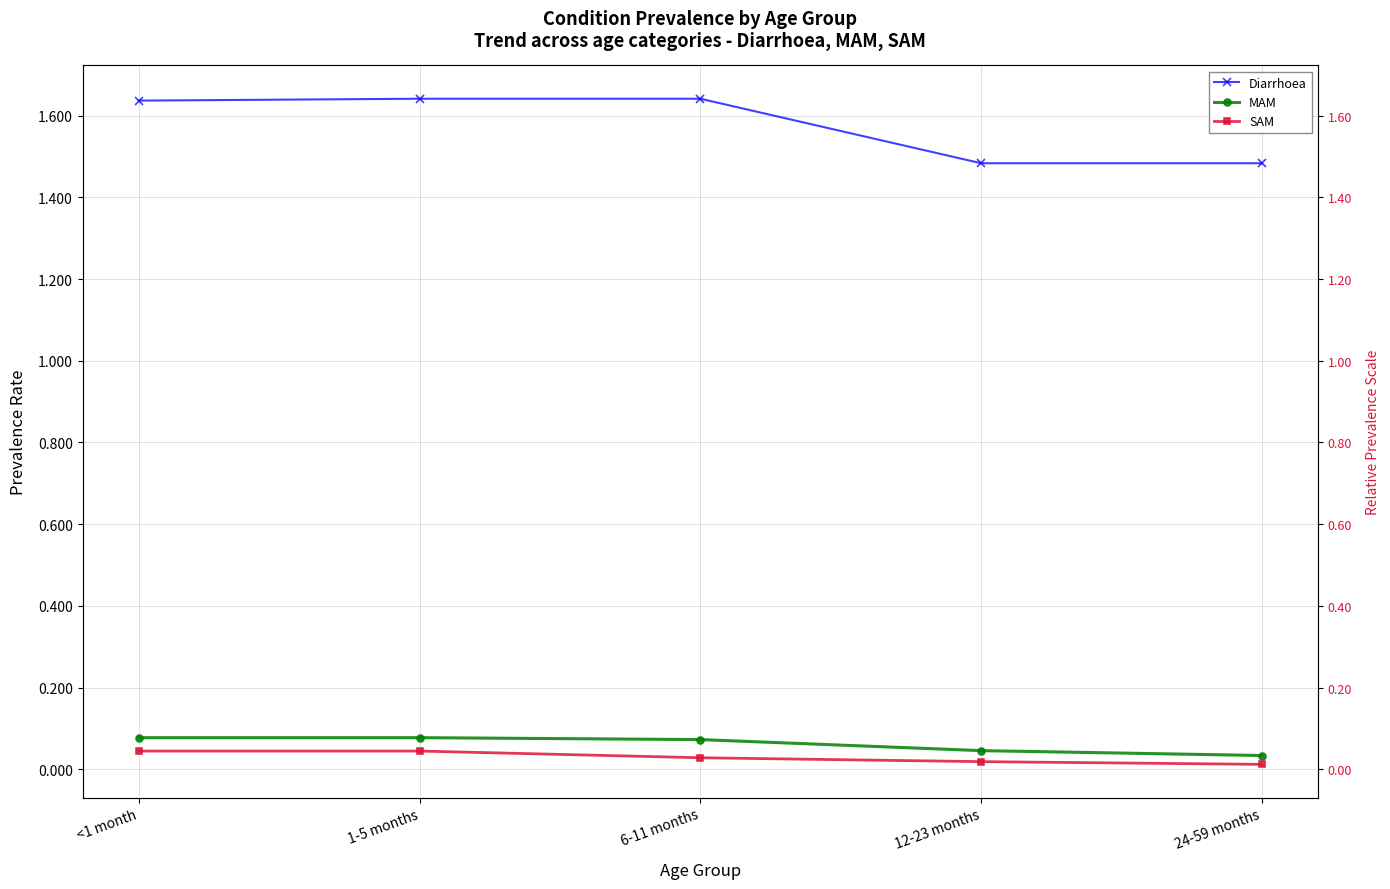

How many lines are shown in the chart?

3